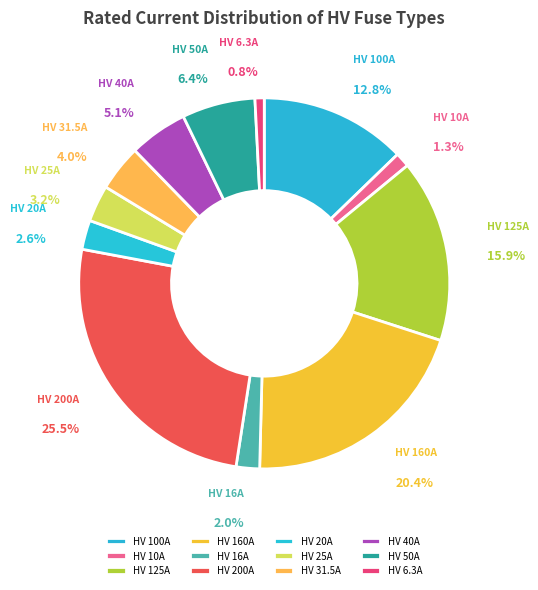

To the nearest percent, what is the difference between the HV 40A and HV 160A slice percentages?

15%